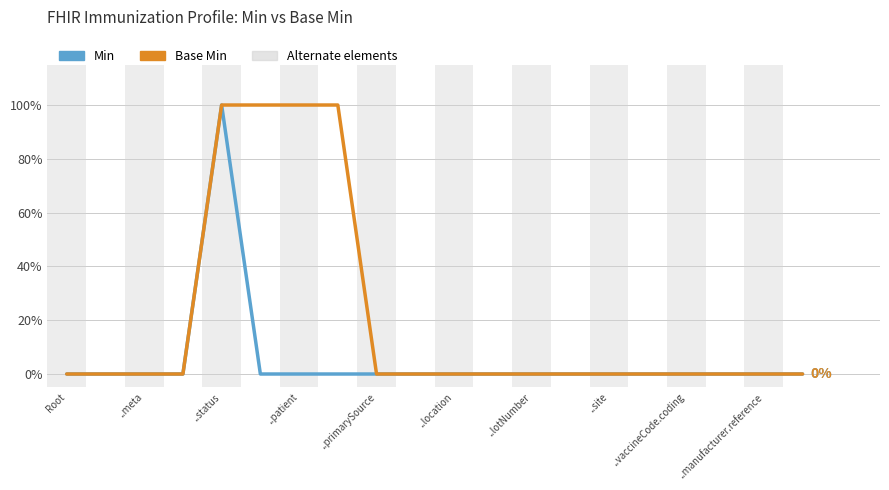

What is the maximum value shown in the chart?

100